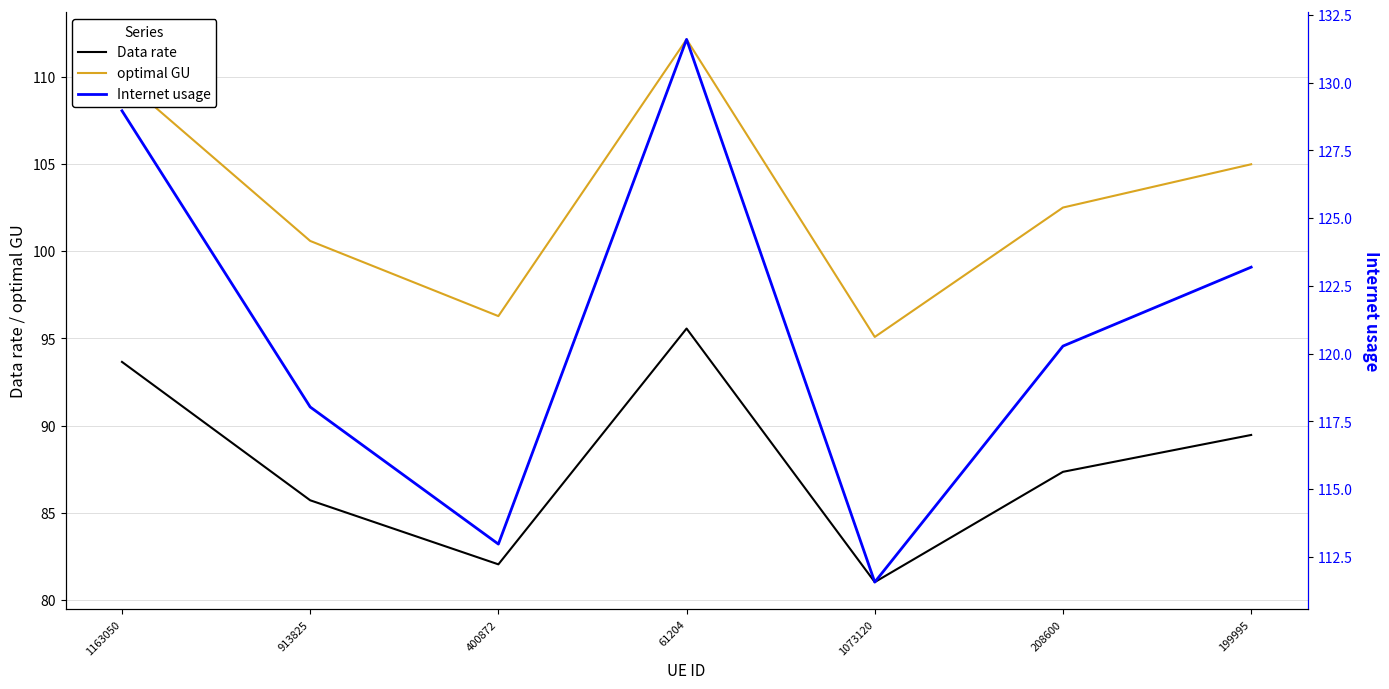

At which category does Data rate reach its first local valley?

400872